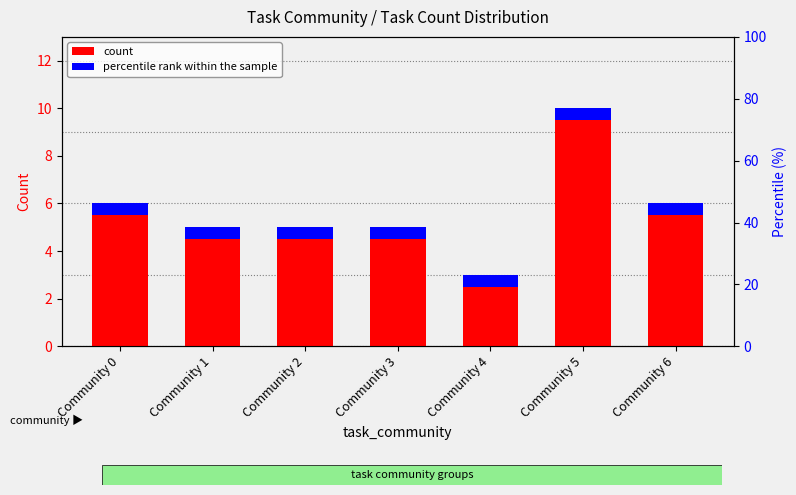

Is it true that percentile rank within the sample equals 0.9 at Community 3?

False